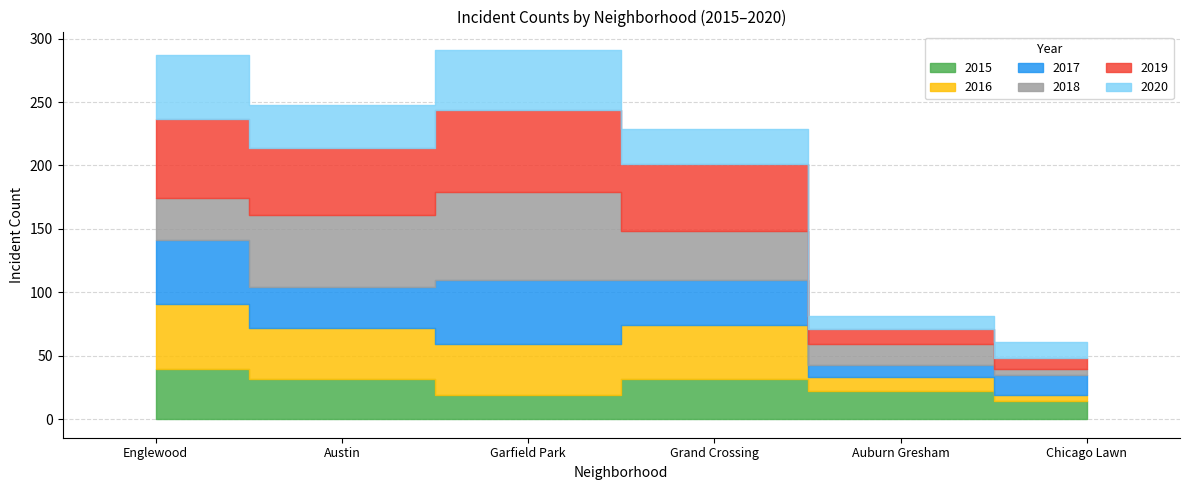

Between which two adjacent categories do 2018 and 2017 first intersect?

Englewood and Austin